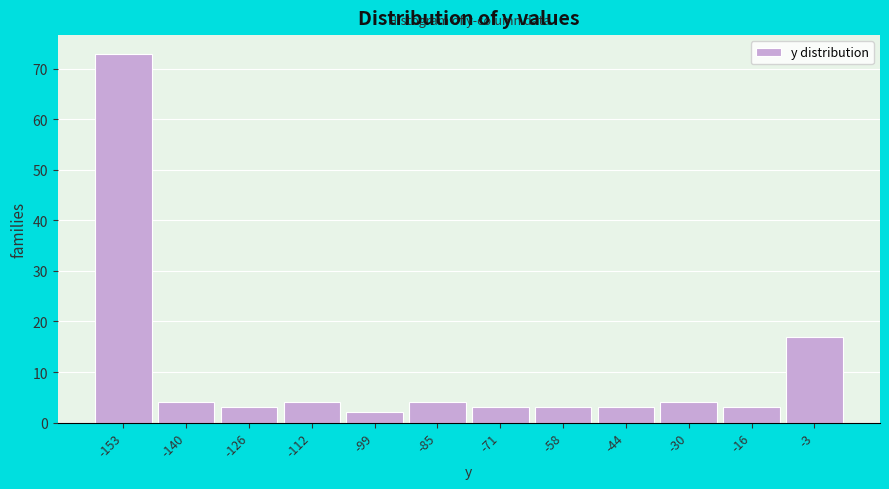

Reading left to right, list all the values displayed in this chart.

73	4	3	4	2	4	3	3	3	4	3	17